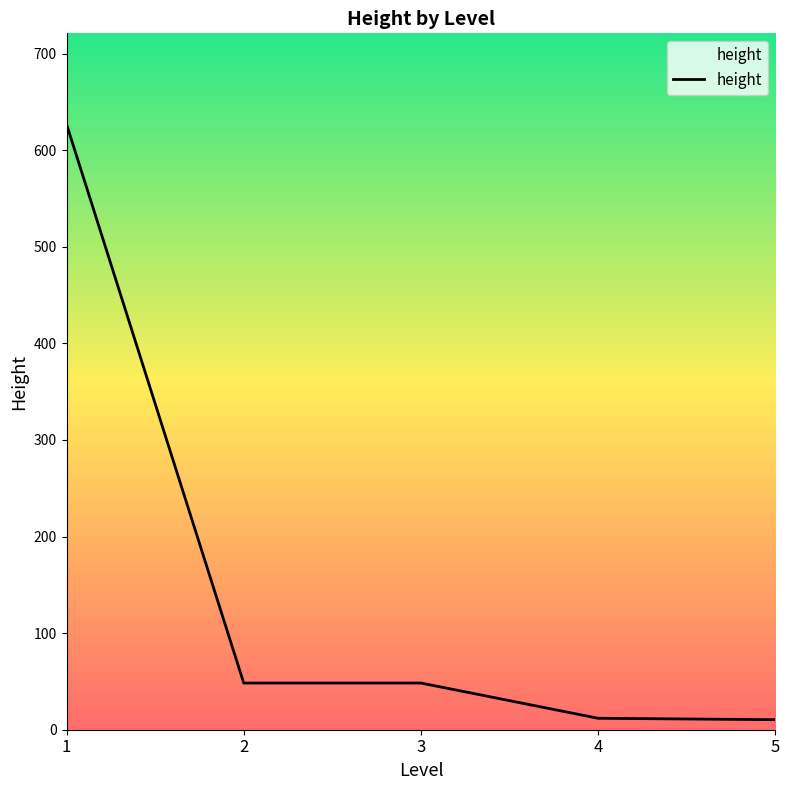

True or false: there are more than 2 points higher than both neighbors.

False